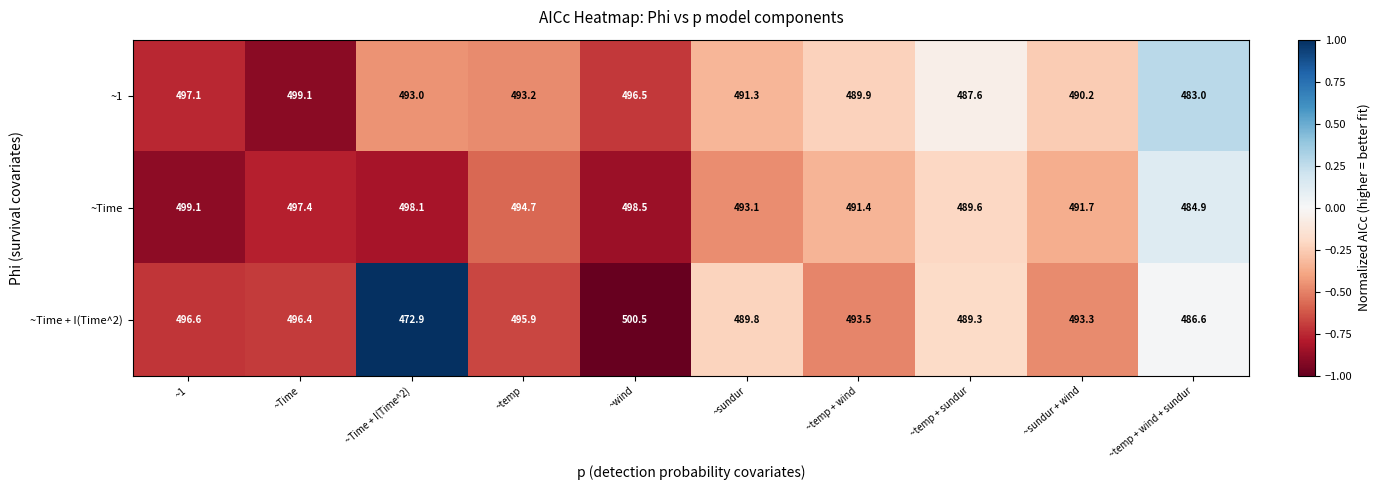

What is the smallest value displayed?

472.9